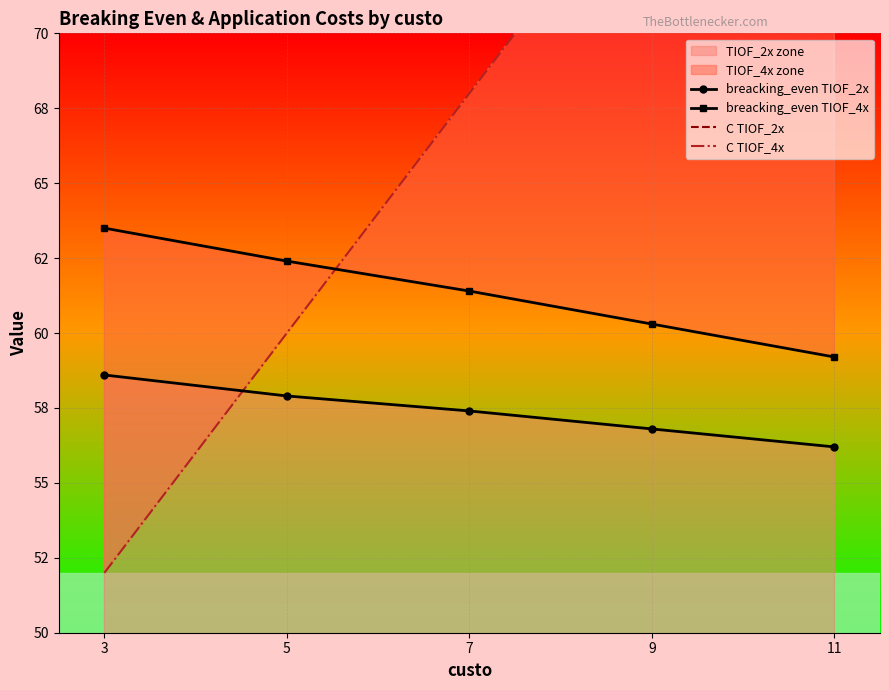

Rank the series by their maximum value, from lowest to highest.

C TIOF_2x, breacking_even TIOF_2x, breacking_even TIOF_4x, C TIOF_4x